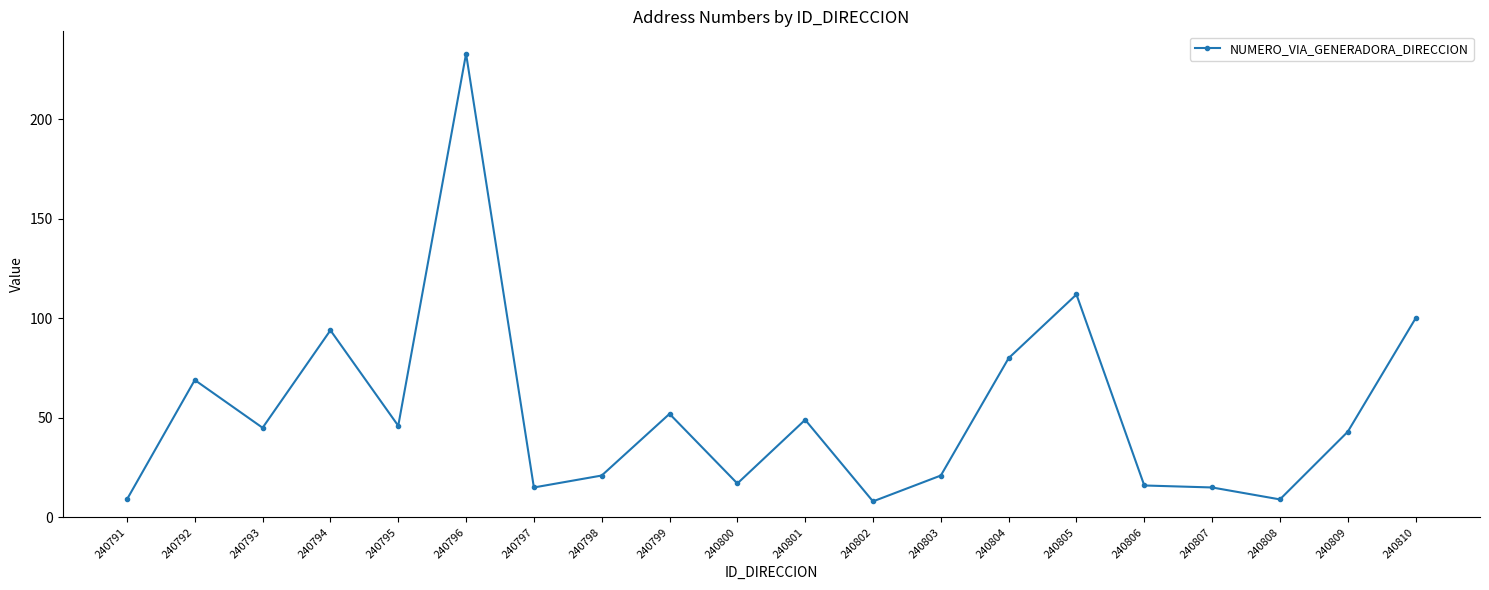

Between 240792 and 240800, which is larger?

240792